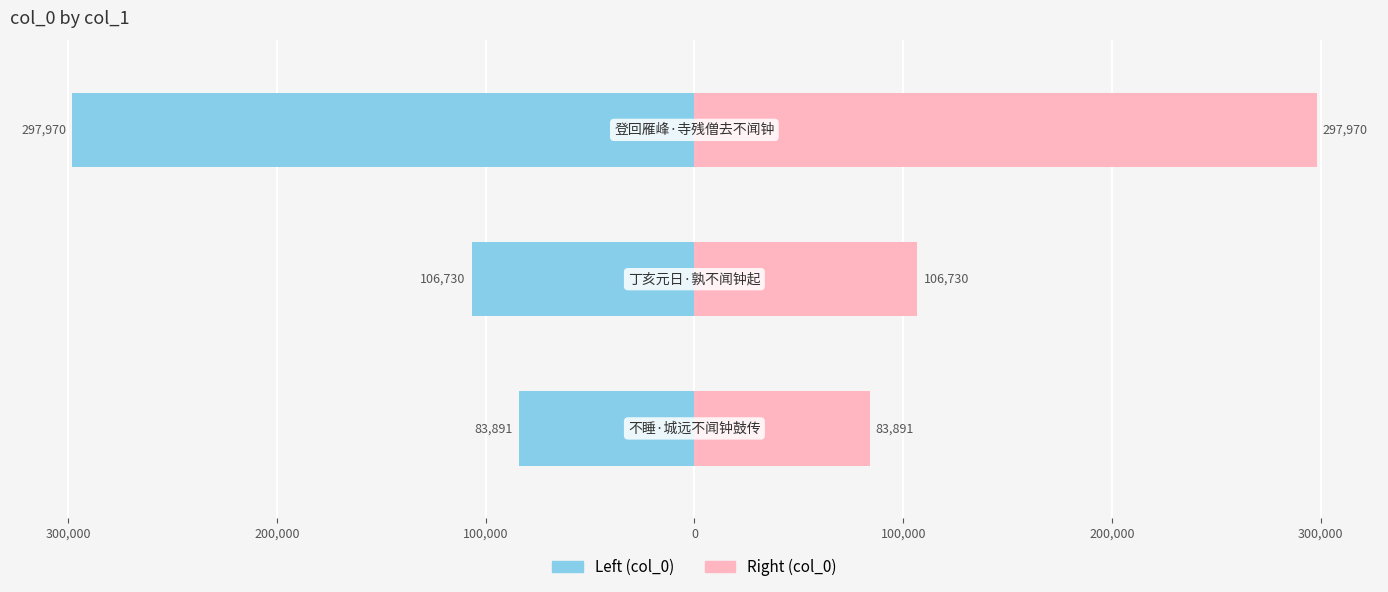

Which series has the widest spread of values?

col_0